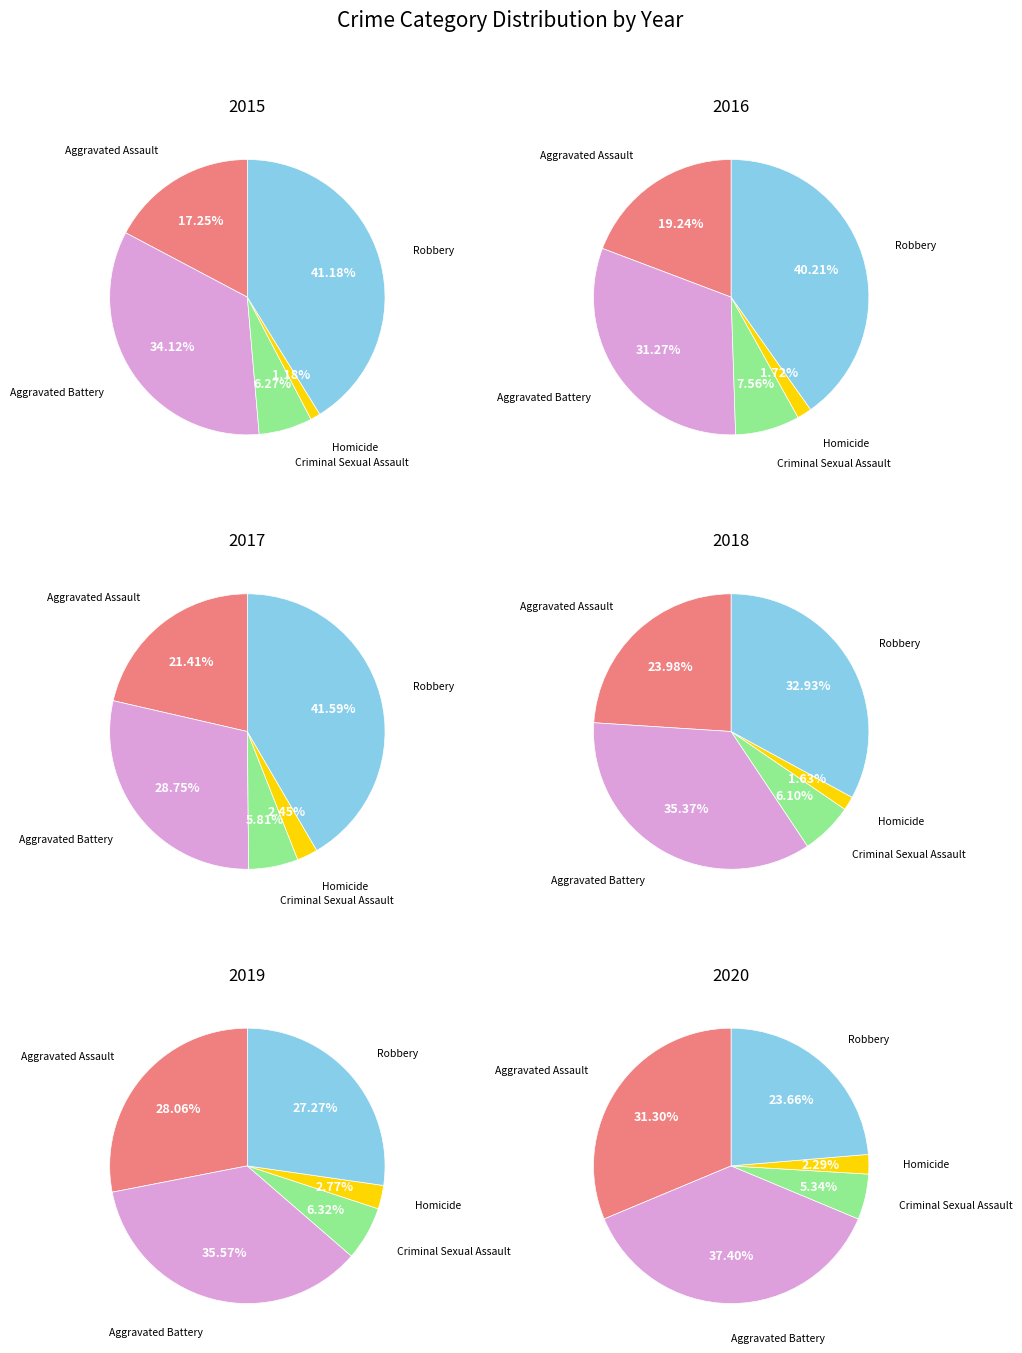

How many segments does this pie chart have?

5